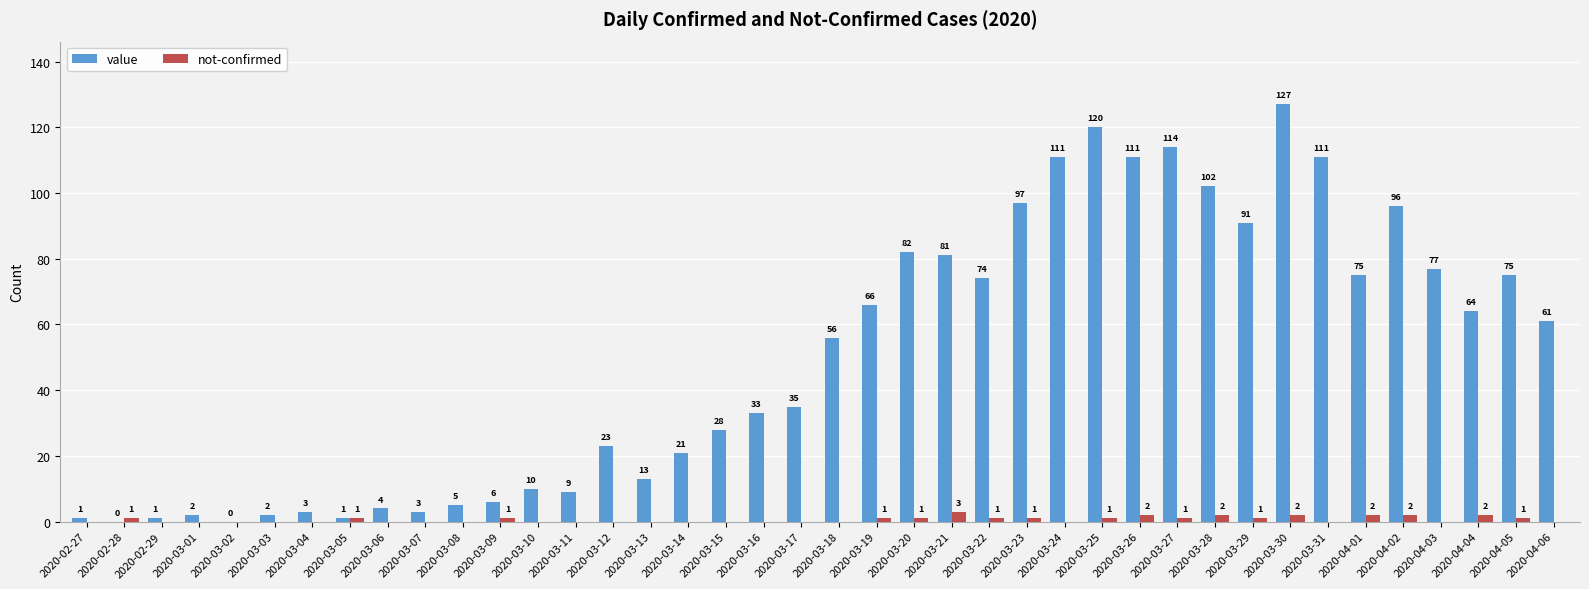

Between 2020-03-23 and 2020-03-27, which series saw the biggest shift?

value